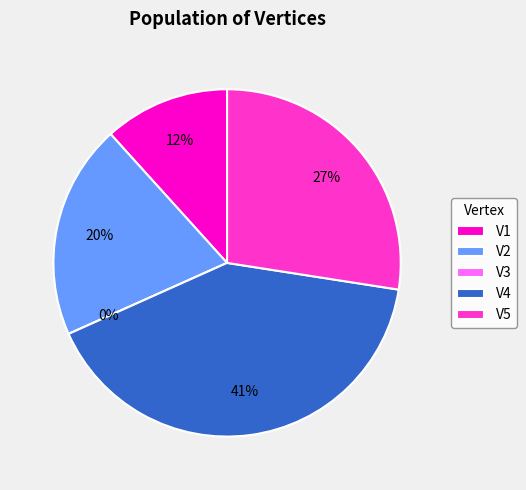

The V2 slice represents 20% of the pie. True or false?

True